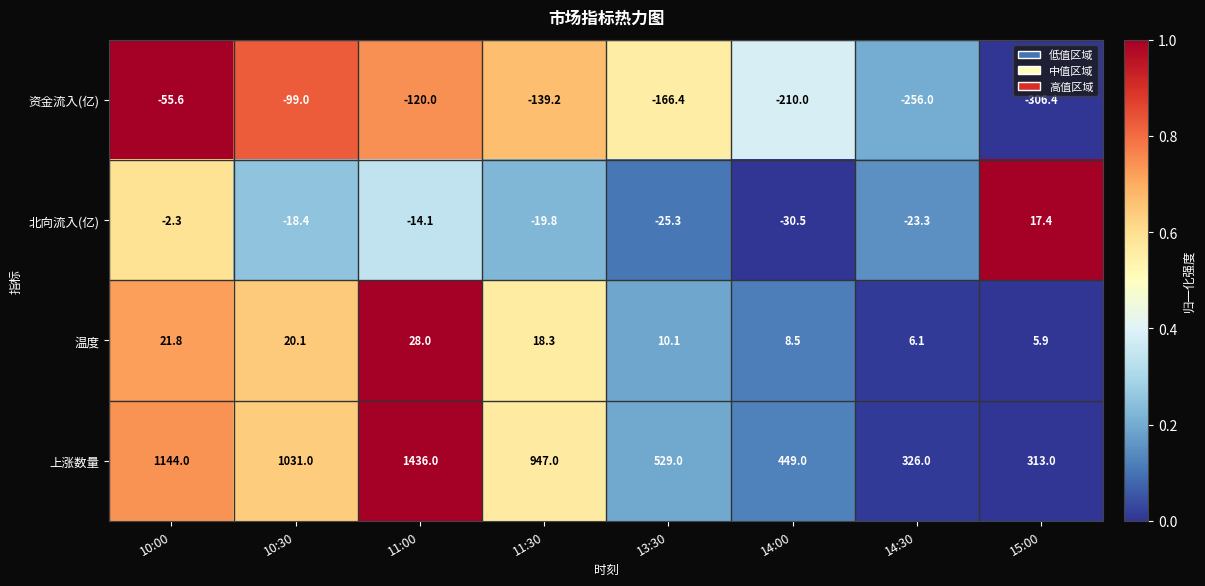

The value of 上涨数量 at 14:30 is 326.0. True or false?

True